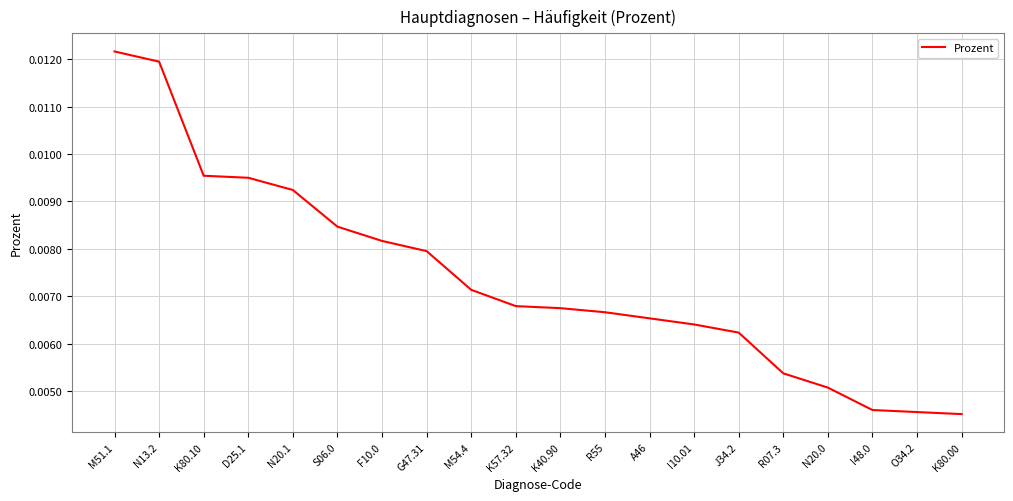

Between I10.01 and R55, which is larger?

R55